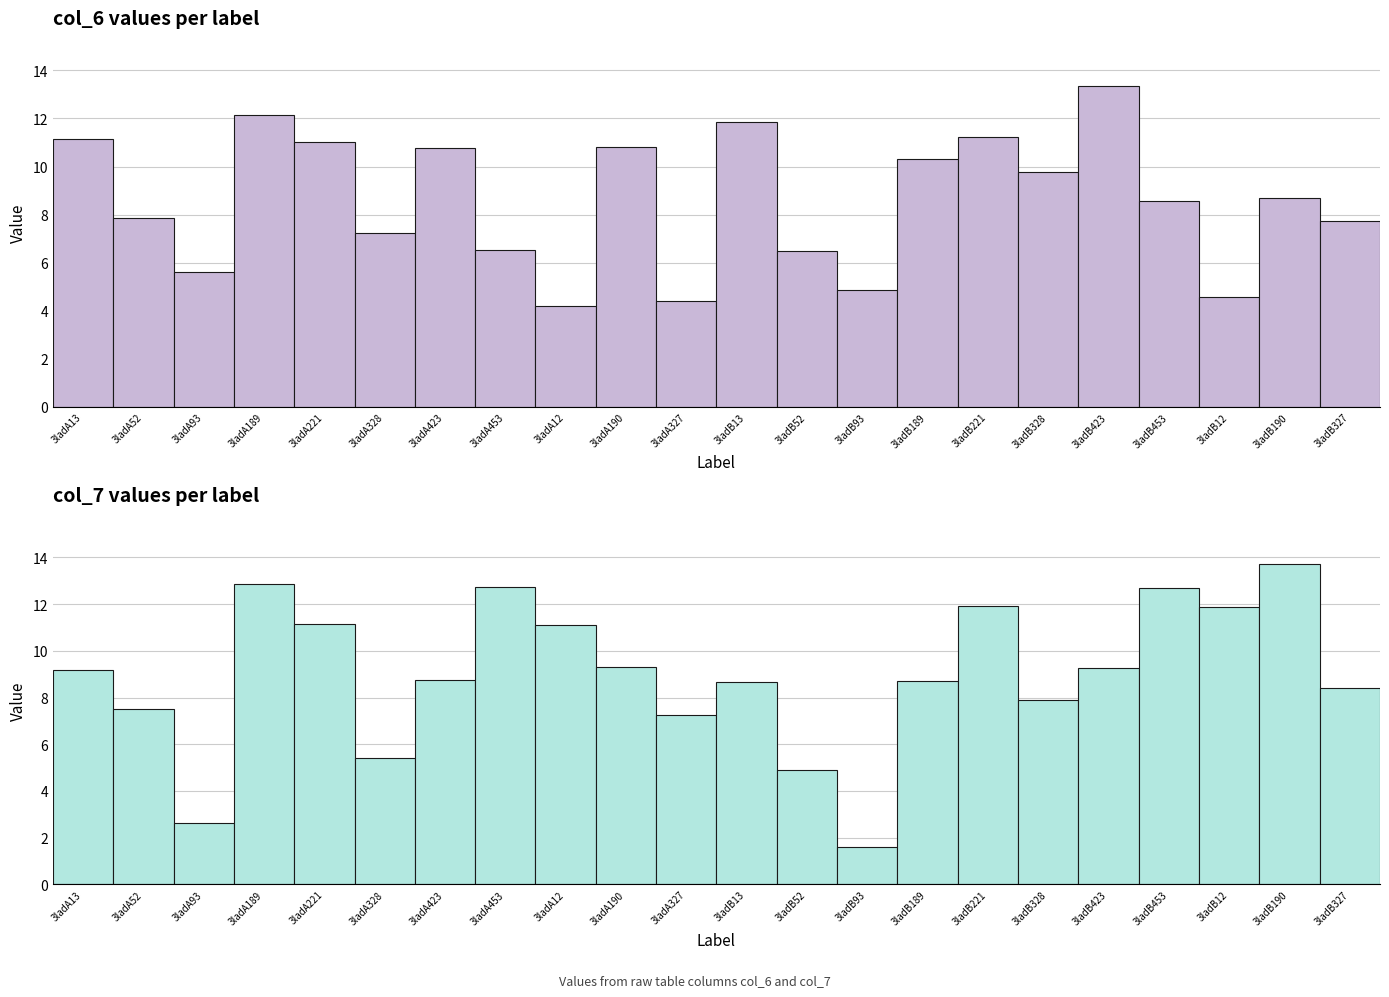

The col_7 series shows 12.4 at 3ladA13. True or false?

False